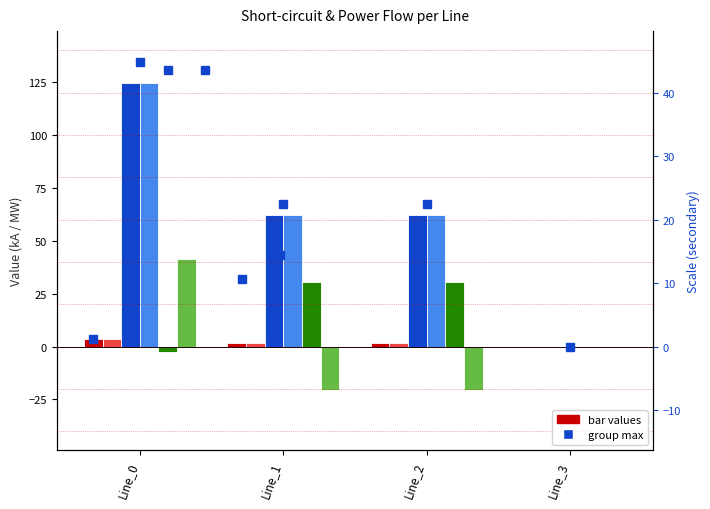

At which label does pf_p_from_mw first exceed 30?

Line_1